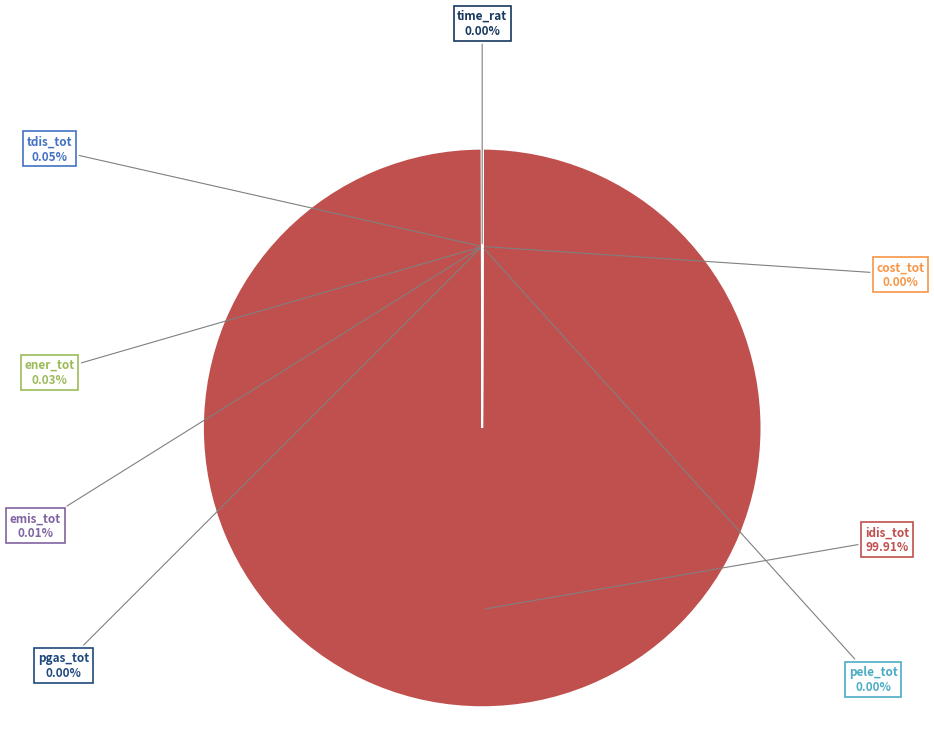

Does idis_tot represent more than half of the total?

Yes